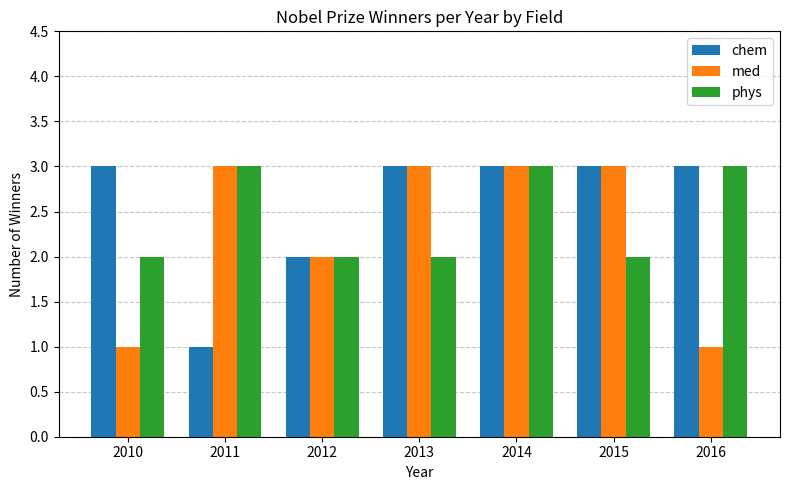

Count the number of categories in the chart.

7